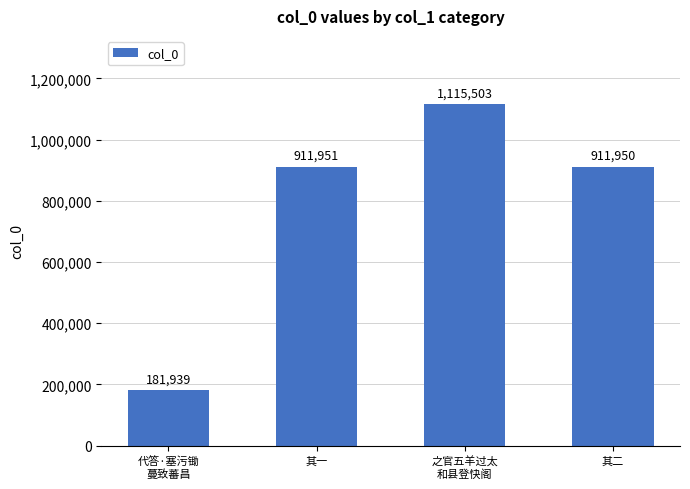

Are the bars grouped side by side (vs. stacked)?

No